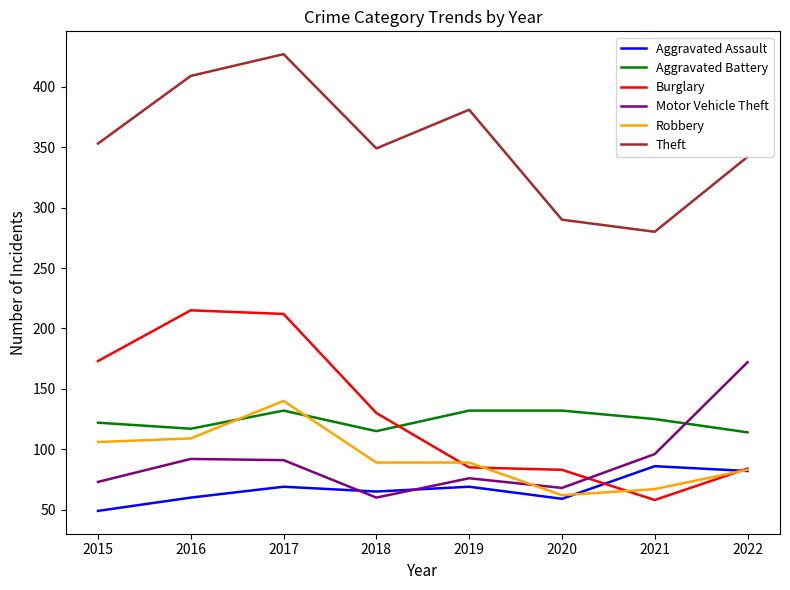

What is the sum of all Theft values?

2831